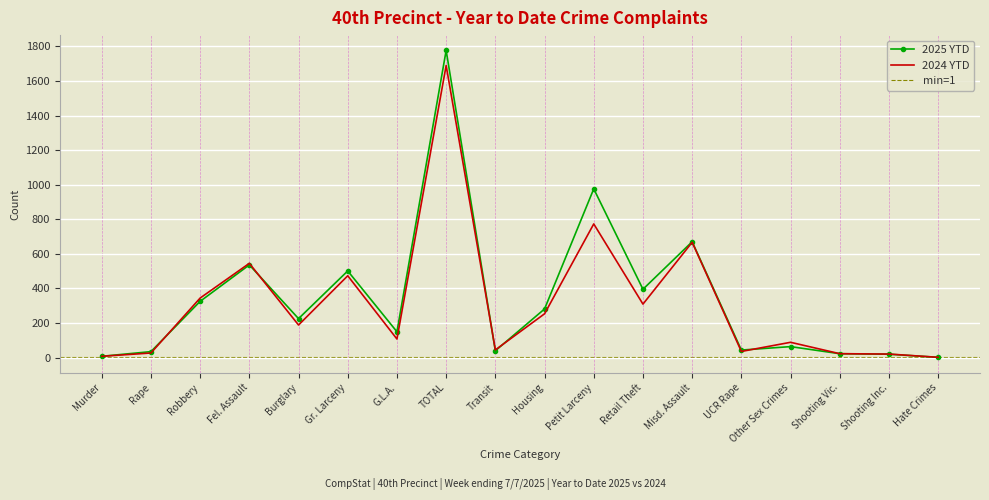

At which category is the sum across all series the highest?

TOTAL